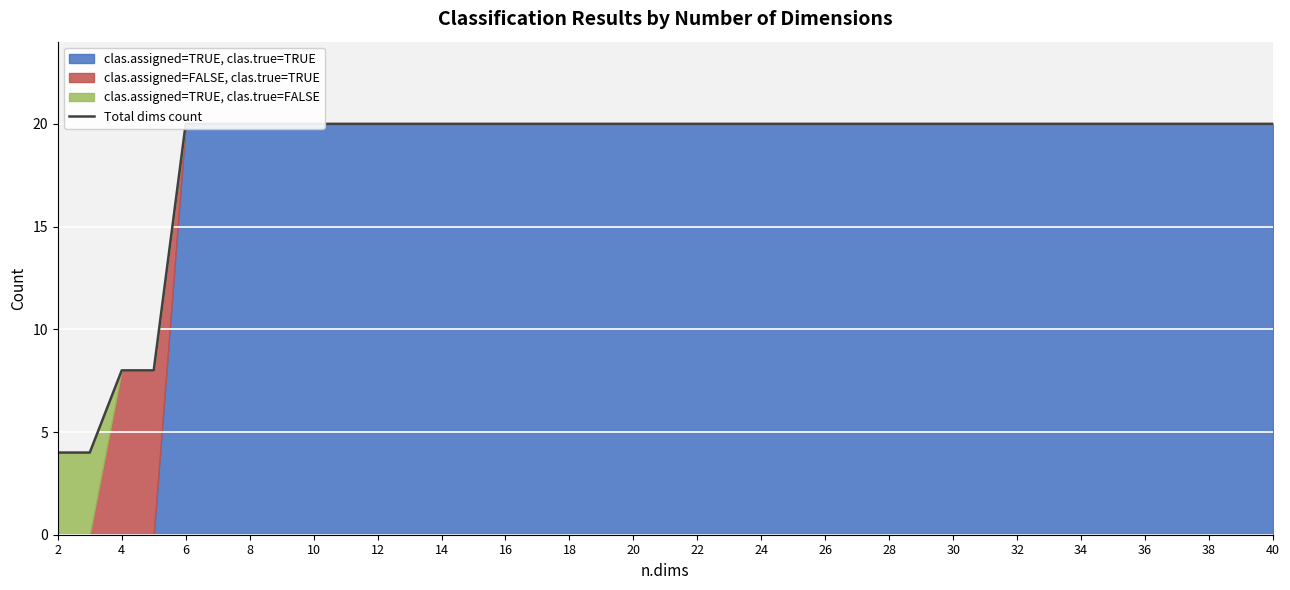

What is the sum of the values at 34 and 36?

40